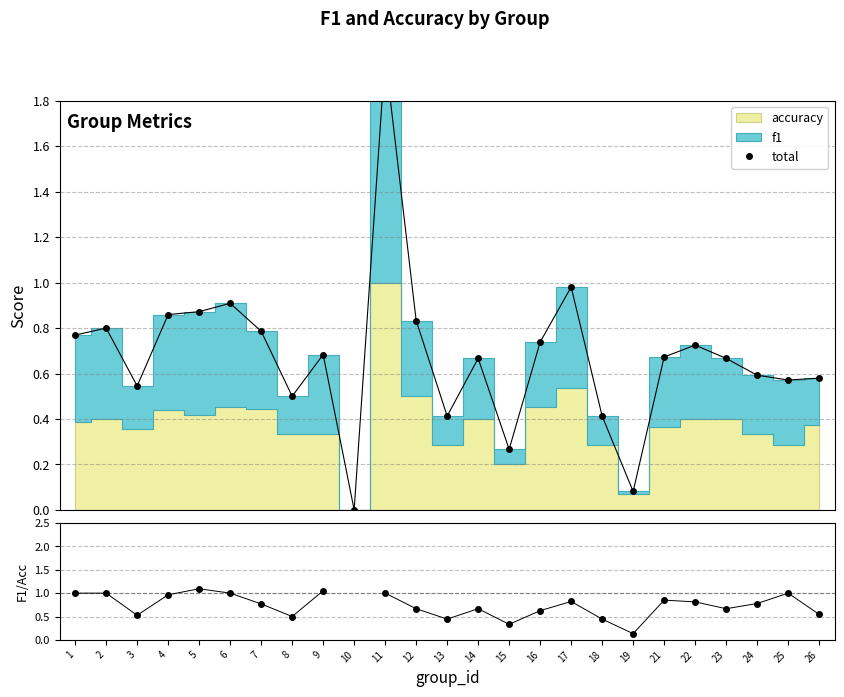

What is the change in value from 11 to 15?

-1.7